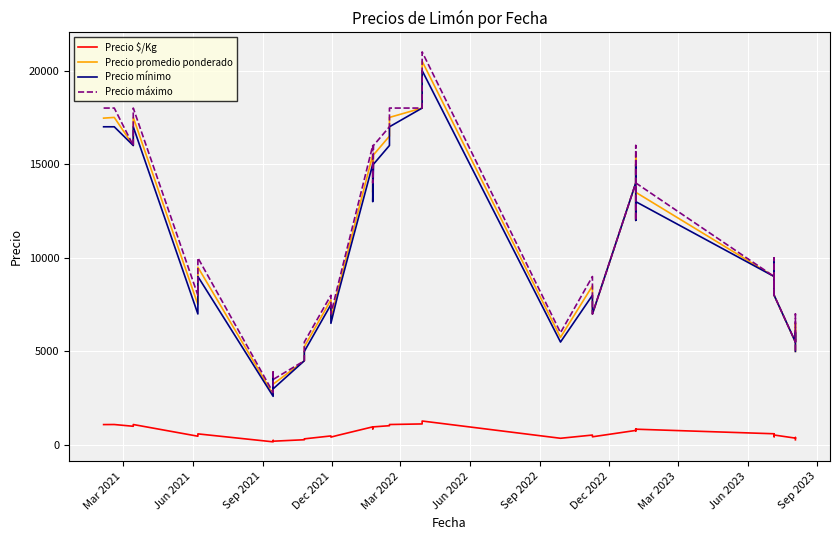

List the series in order of their peak value, highest first.

Precio máximo, Precio promedio ponderado, Precio mínimo, Precio $/Kg